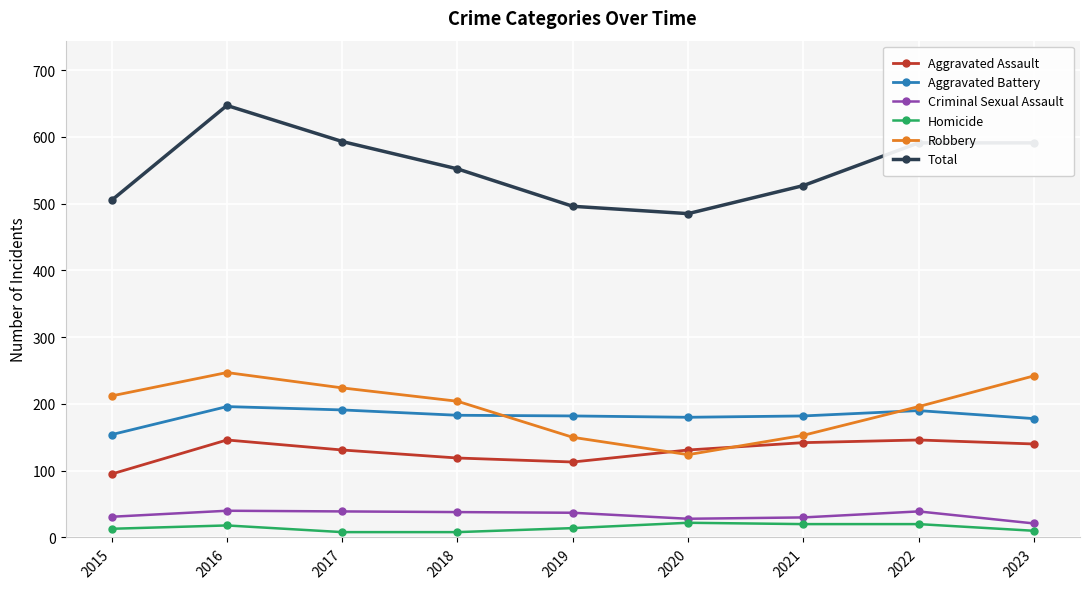

How many categories are shown in the chart?

9